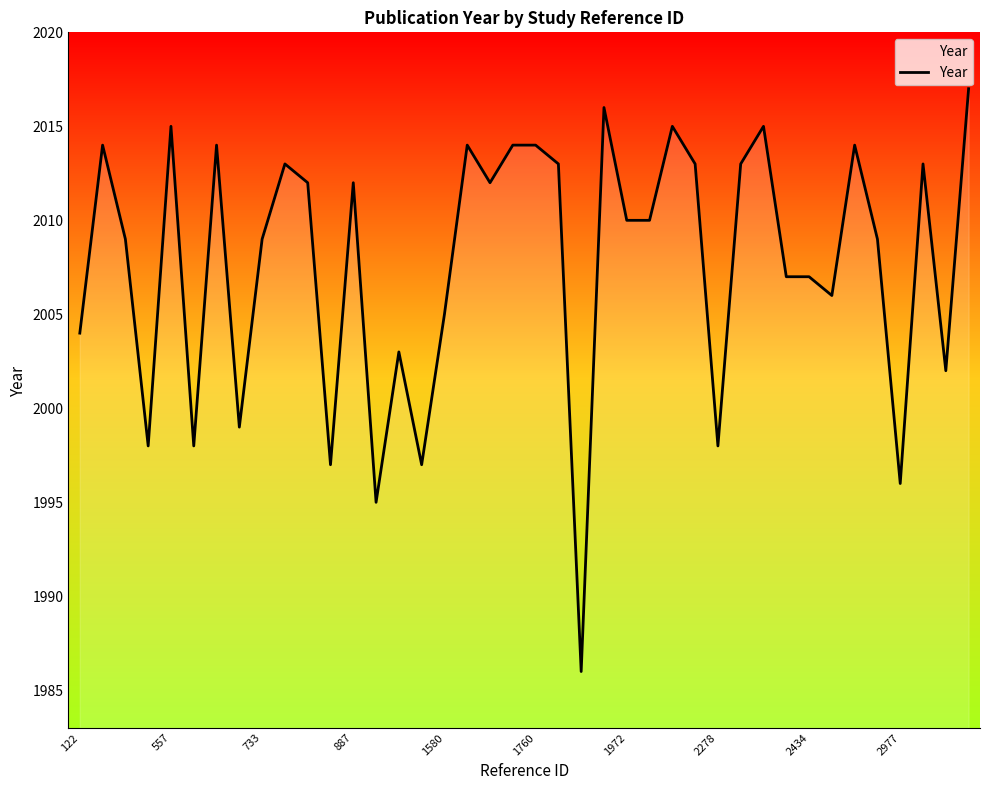

What is the difference between the maximum and minimum values?

31